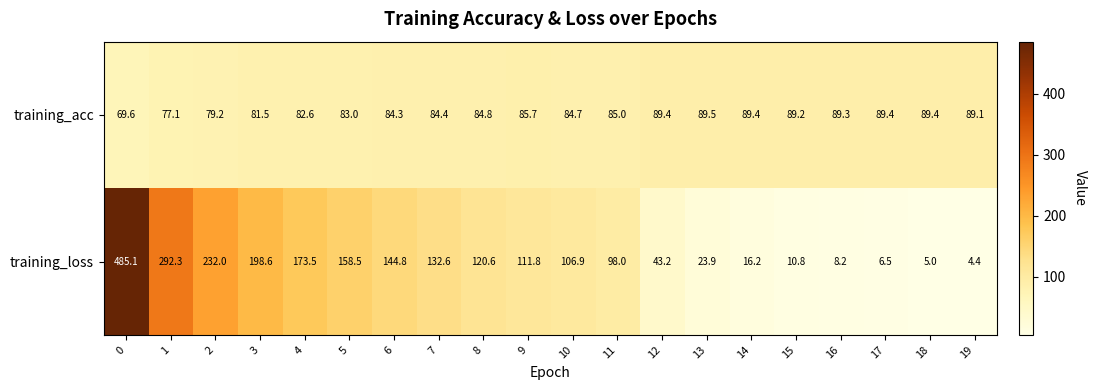

What is the difference between the second highest and second lowest values in the training_loss series?

287.3